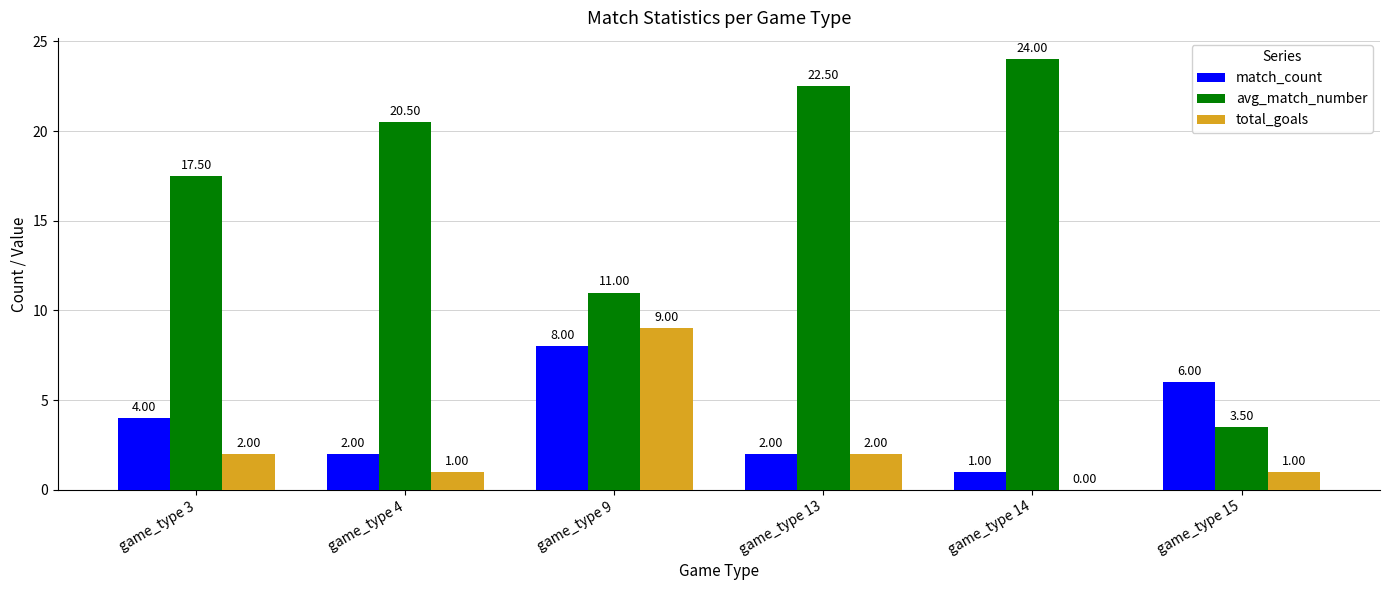

Read the avg_match_number value at game_type 13.

22.5